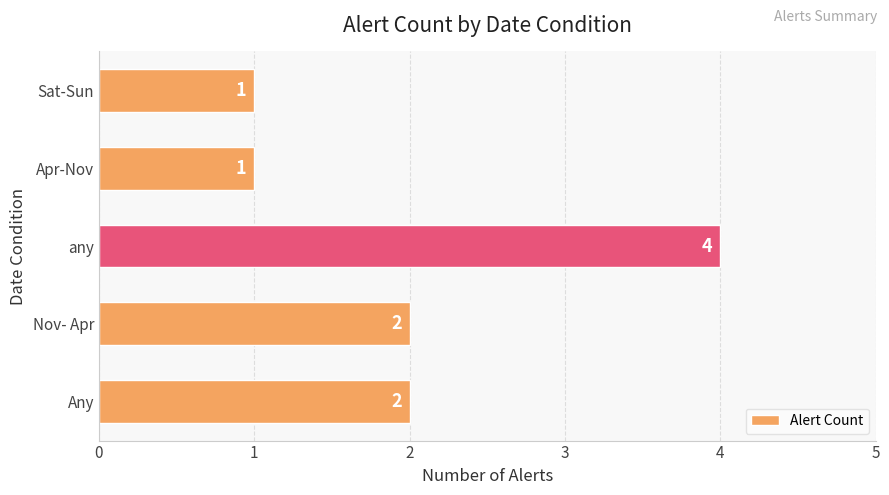

Reading bottom to top, extract all data points from this chart.

2	2	4	1	1